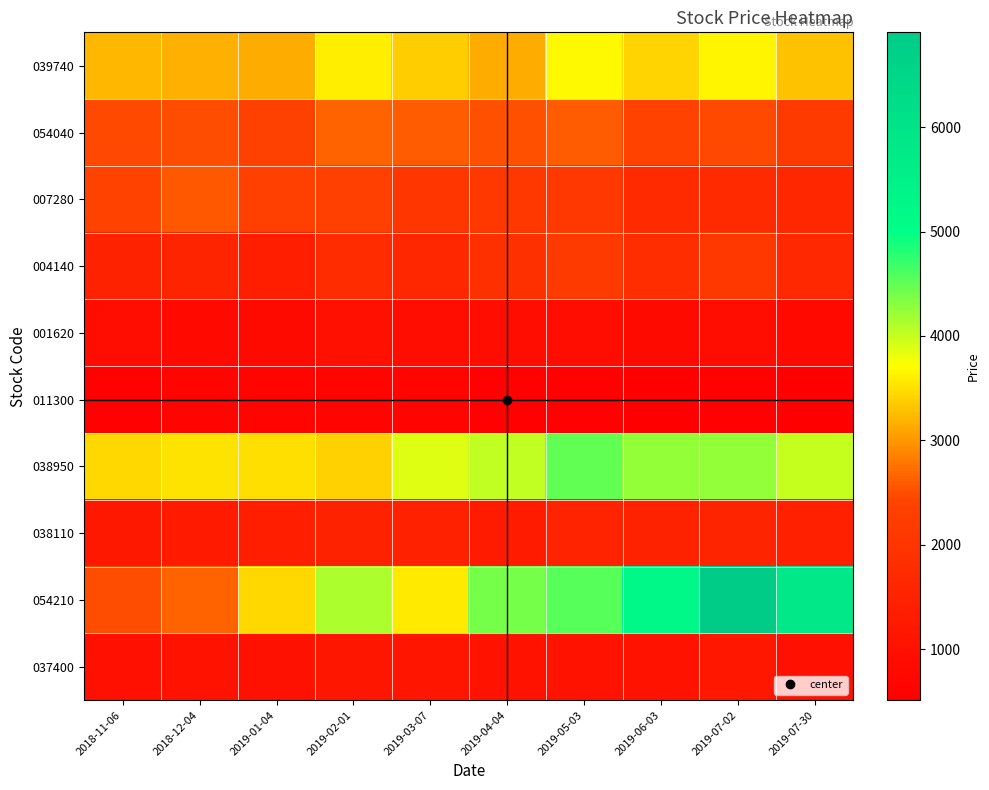

What is the greatest value displayed?

6910